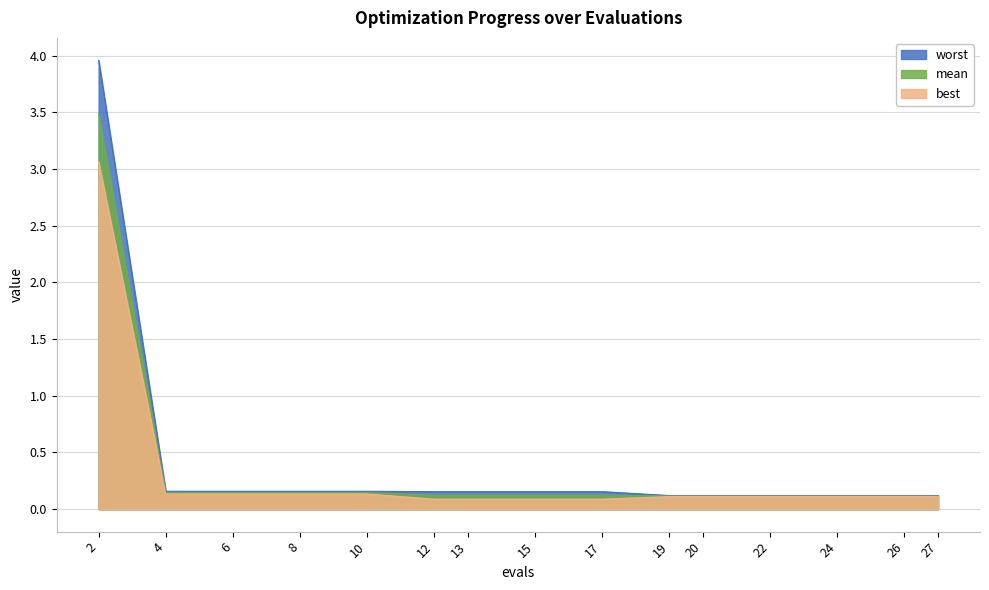

True or false: worst has more than 1 points higher than both neighbors.

False